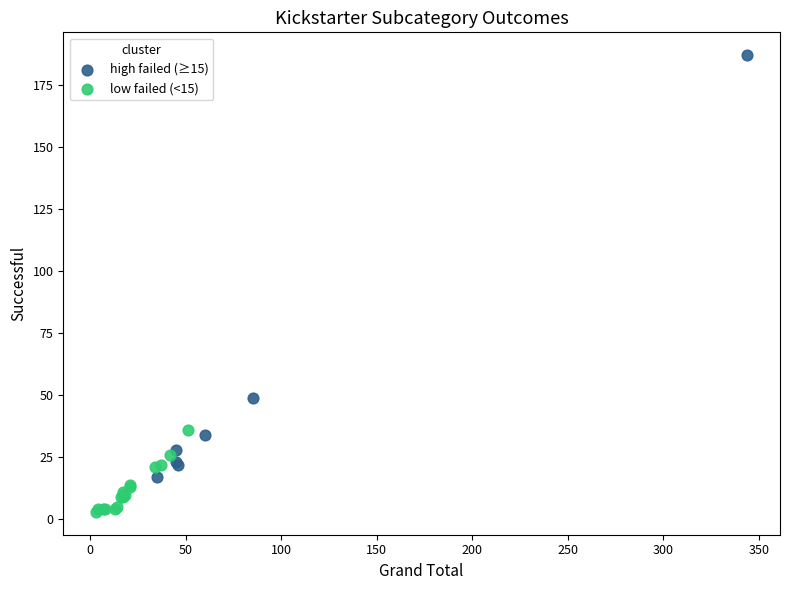

Which series has the largest Y range (max minus min)?

high failed (≥15)